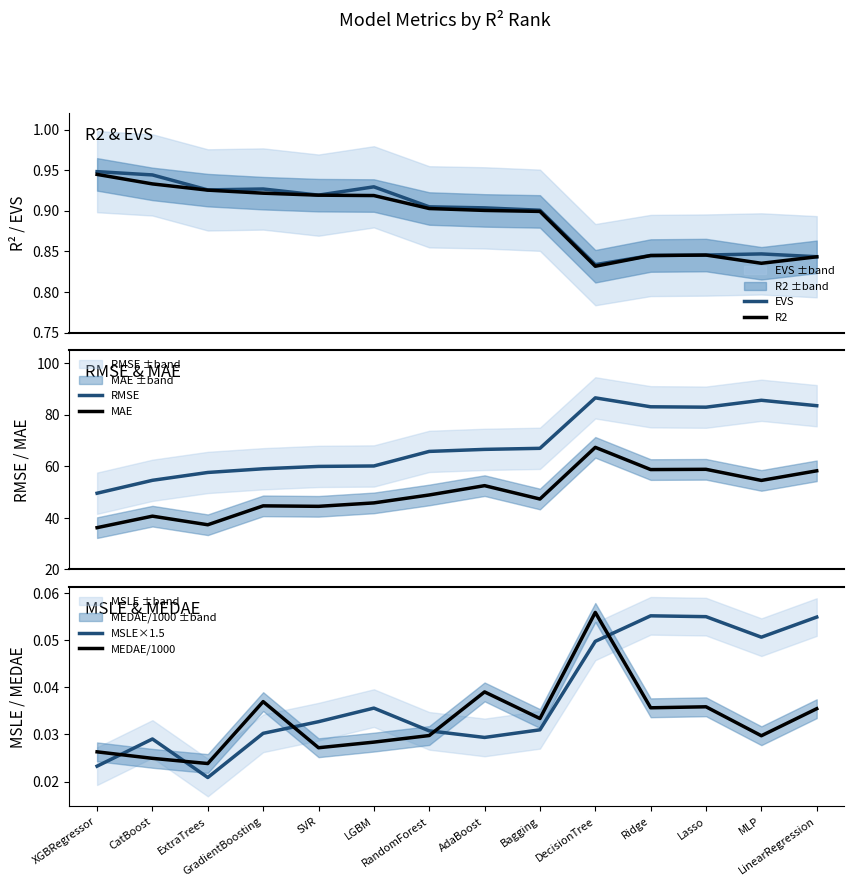

What is the greatest value displayed?

86.5